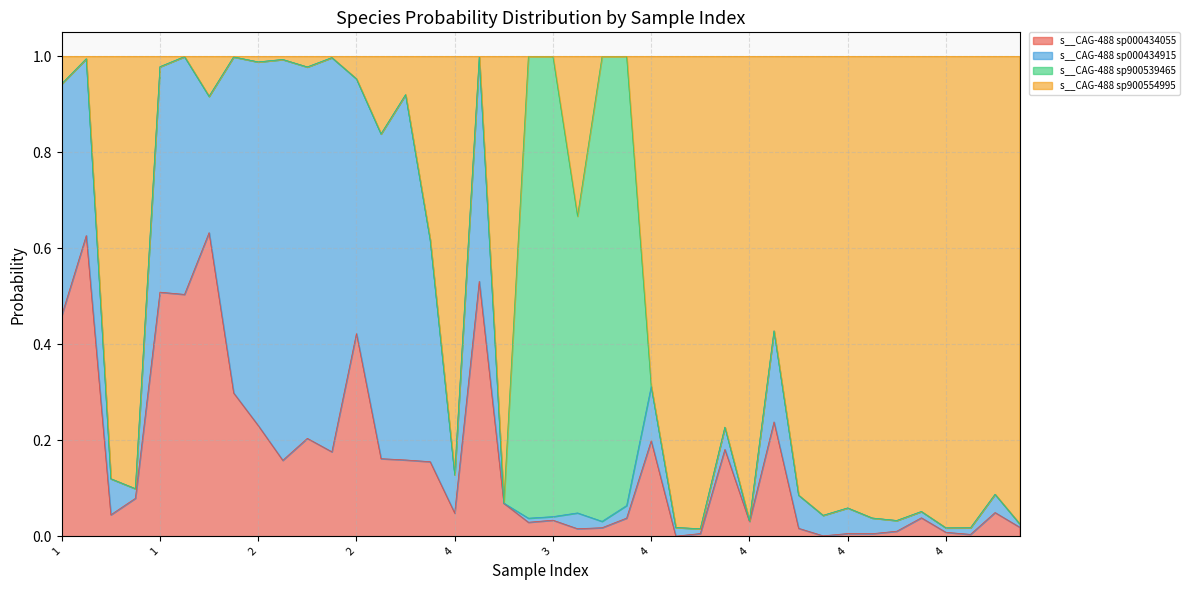

What are all the series names shown in the legend?

s__CAG-488 sp000434055, s__CAG-488 sp000434915, s__CAG-488 sp900539465, s__CAG-488 sp900554995